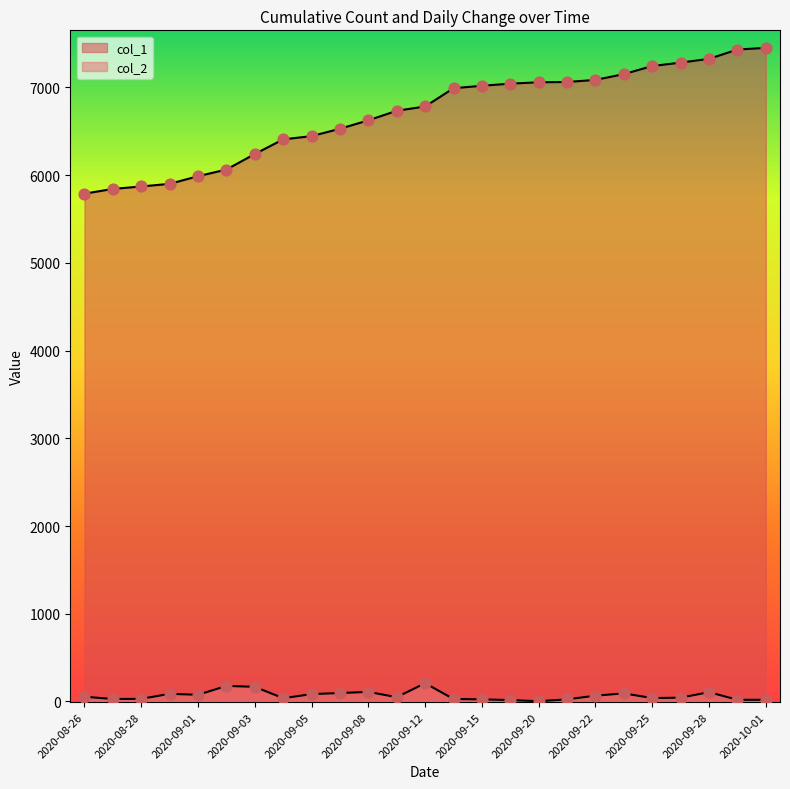

Is the value of col_1 at 2020-09-22 greater than the value of col_2 at 2020-09-01?

Yes